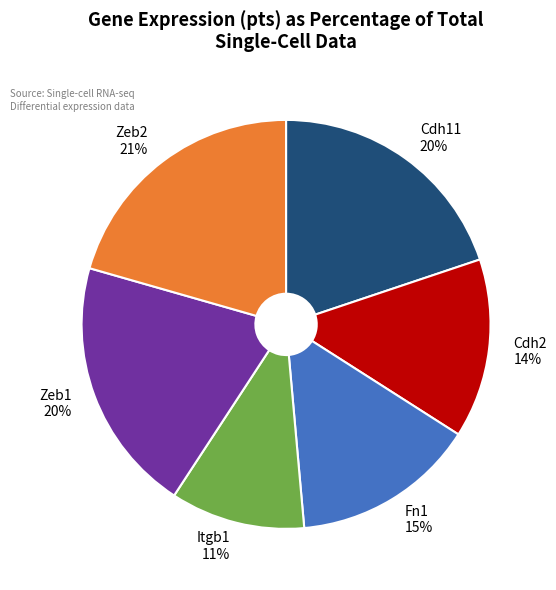

What is the smallest slice in the pie chart?

Itgb1